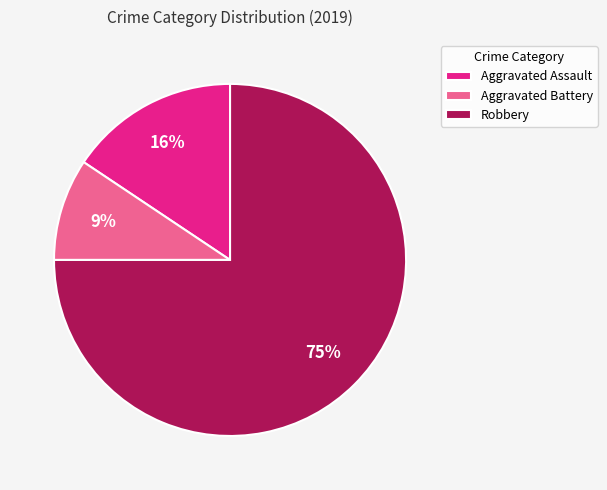

What percentage is the Robbery slice, to the nearest percent?

75%